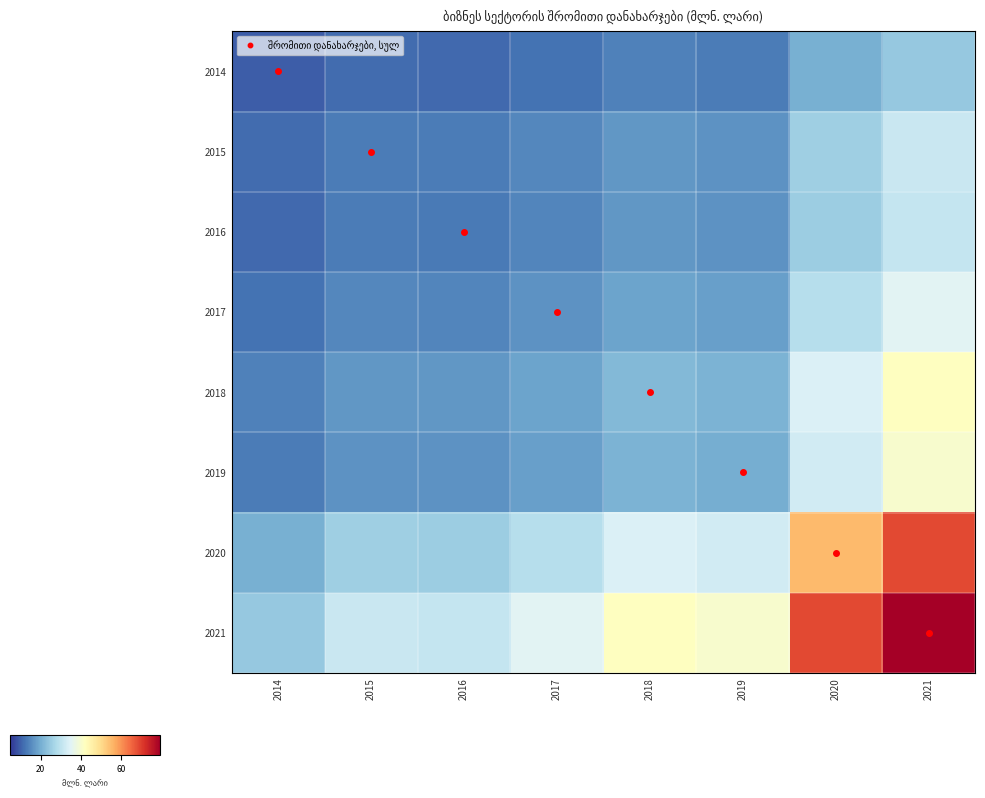

At 2021, list the series in order from largest to smallest.

2021, 2020, 2018, 2019, 2017, 2015, 2016, 2014